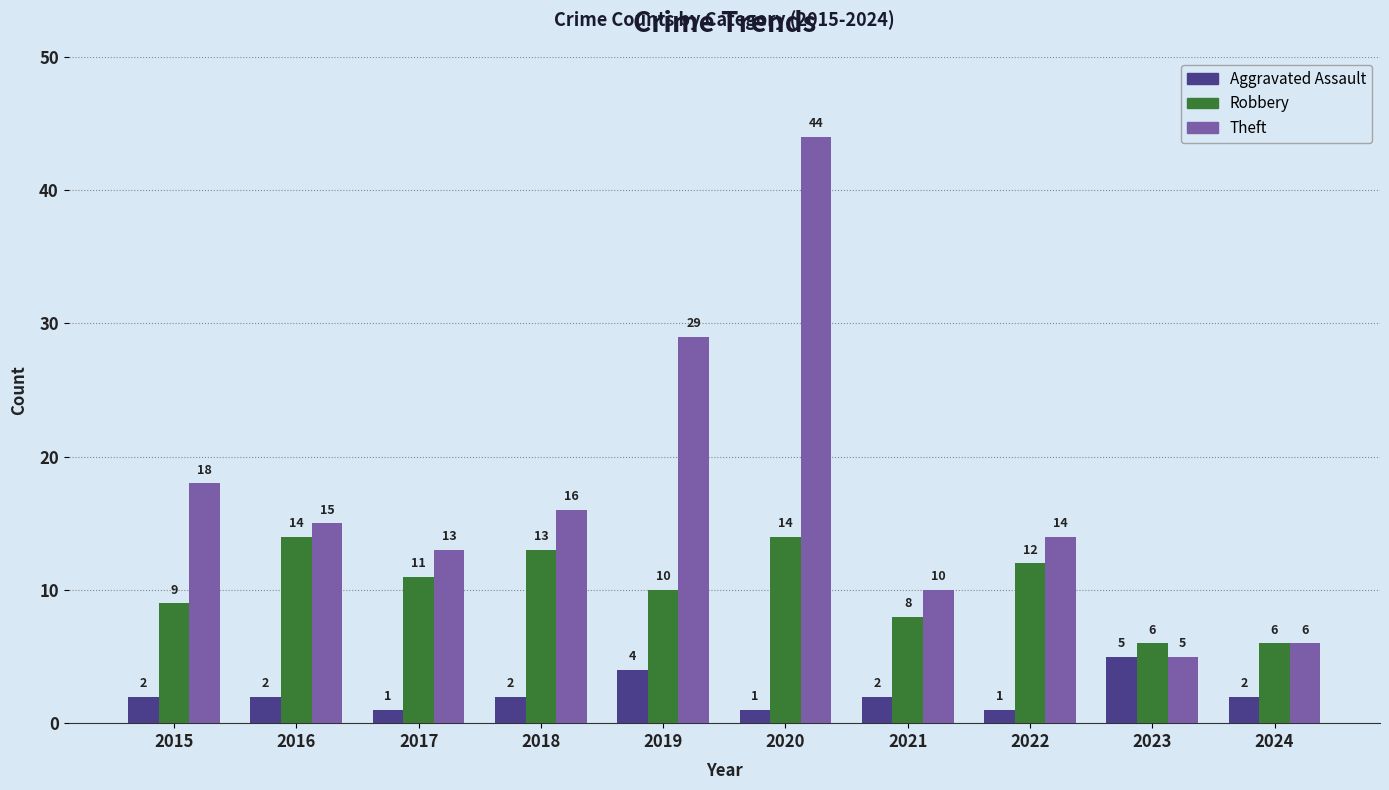

At which category is the sum across all series the highest?

2020